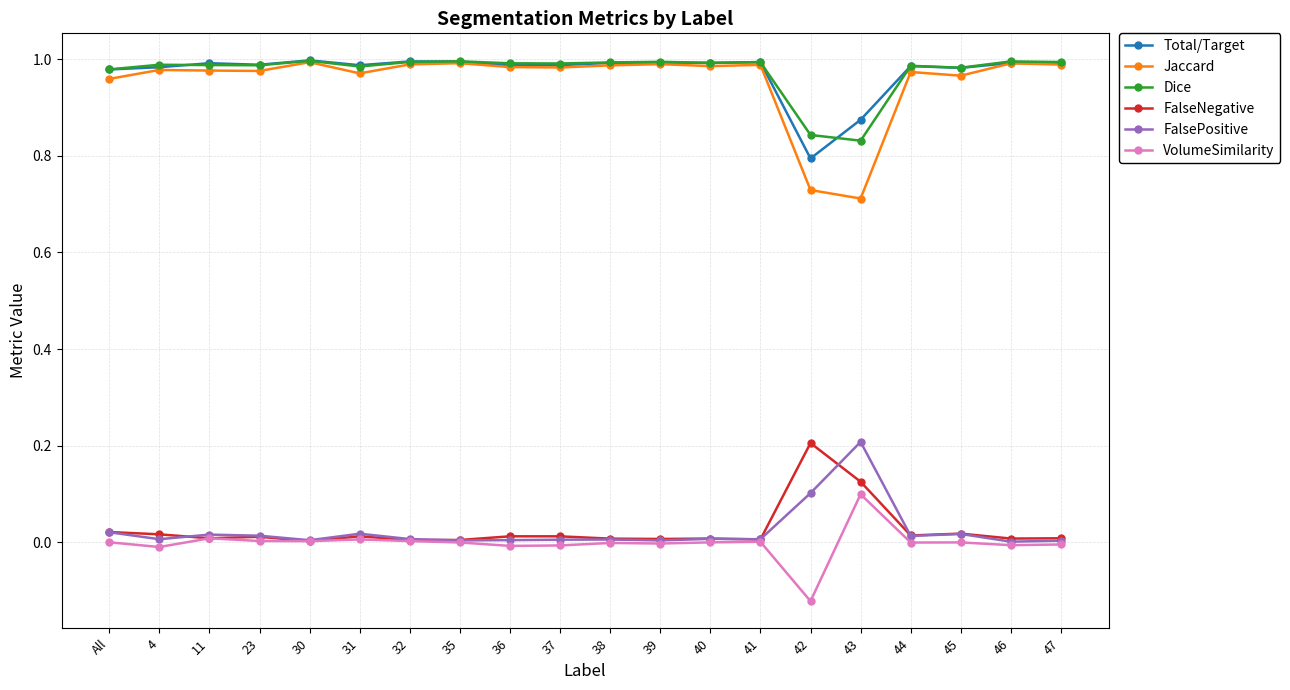

True or false: Dice and Total/Target cross at least once.

True